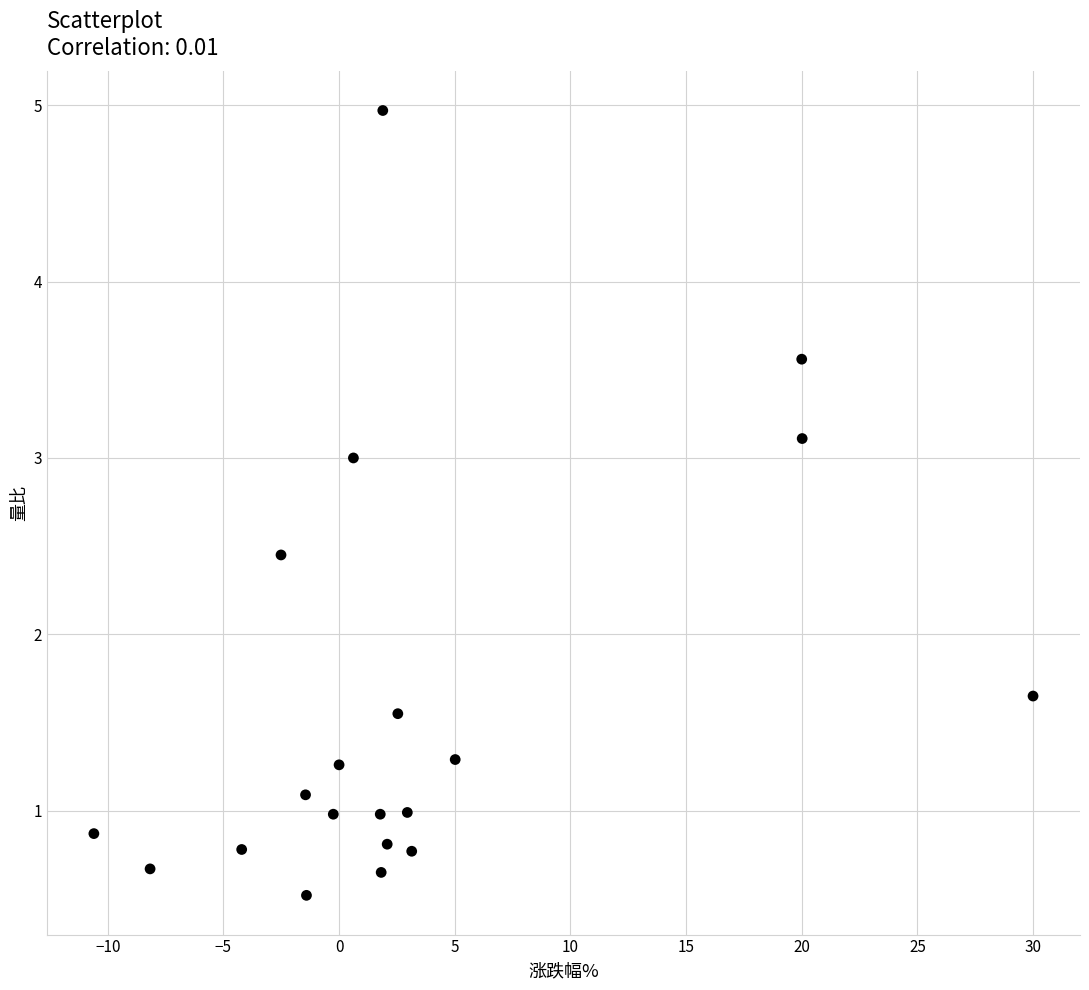

What is the range of X values (max minus min)?

40.6